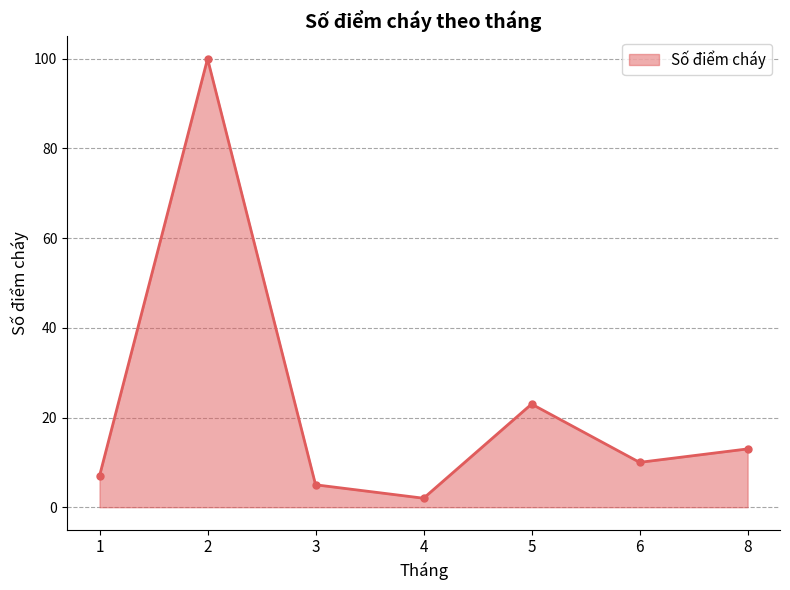

How many values are below 10?

3